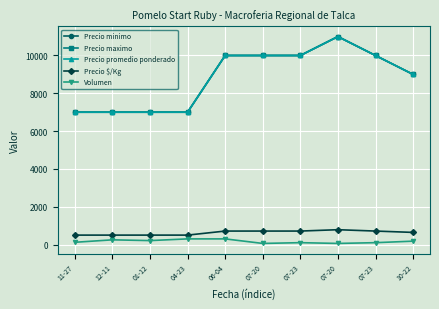

Is this an area chart (filled region under the line)?

No